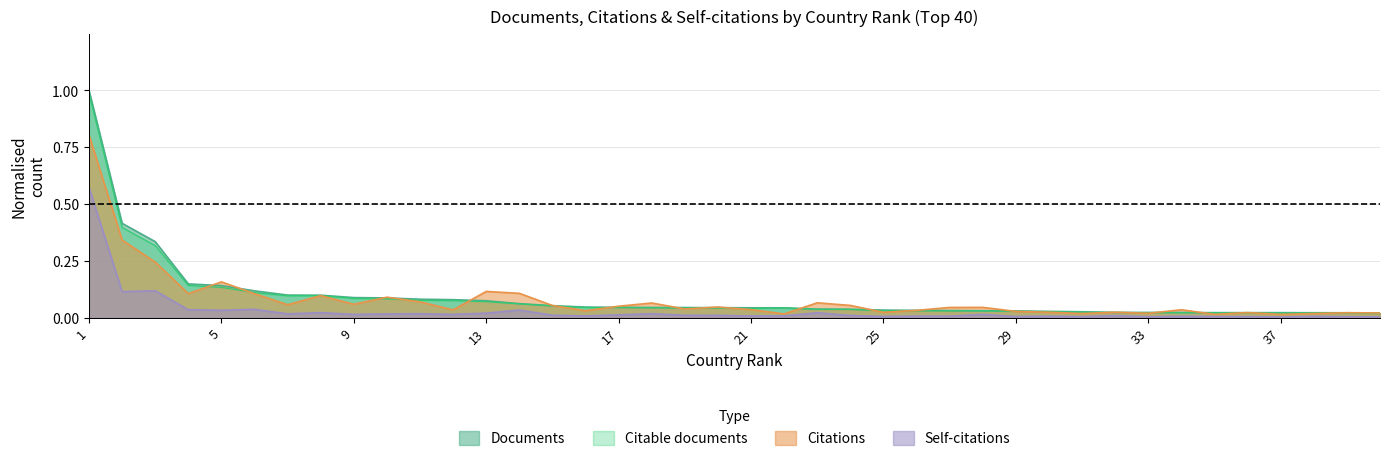

True or false: Citable documents has a value of 0.1 at 12.

True